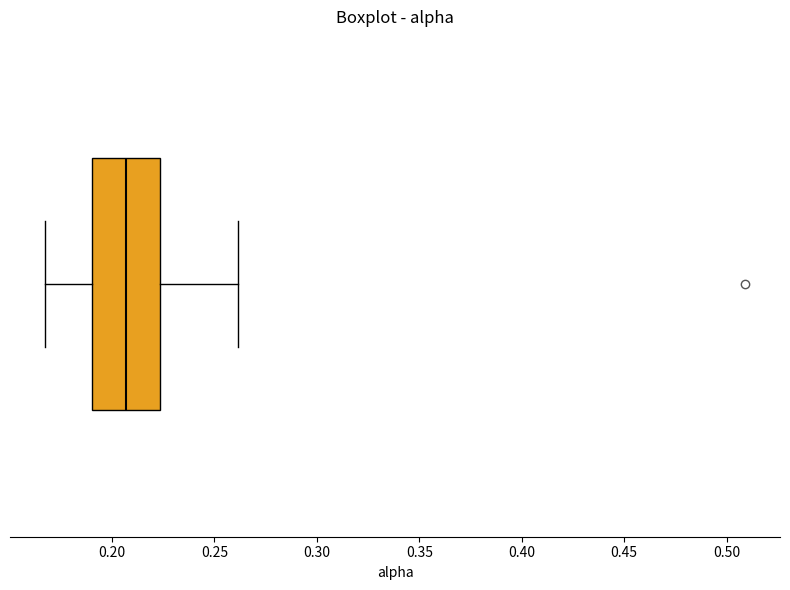

Where is the right edge of the box on the x-axis? The values are not printed on the chart, so give them approximately, as read against the axis.

0.225